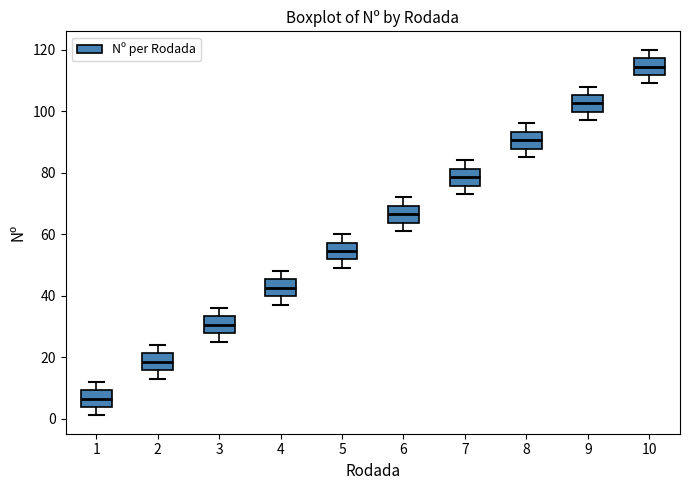

Reading left to right, transcribe this box plot: for each box, give where its median line is, the range the box spans, and where its two whiskers end, as read against the y-axis. The values are not printed on the chart, so give them approximately, as read against the axis.

1: median 6, box 4 to 10, whiskers 2 to 12
2: median 18, box 16 to 22, whiskers 14 to 24
3: median 30, box 28 to 34, whiskers 26 to 36
4: median 42, box 40 to 46, whiskers 38 to 48
5: median 54, box 52 to 58, whiskers 50 to 60
6: median 66, box 64 to 70, whiskers 62 to 72
7: median 78, box 76 to 82, whiskers 74 to 84
8: median 90, box 88 to 94, whiskers 86 to 96
9: median 102, box 100 to 106, whiskers 98 to 108
10: median 114, box 112 to 118, whiskers 110 to 120